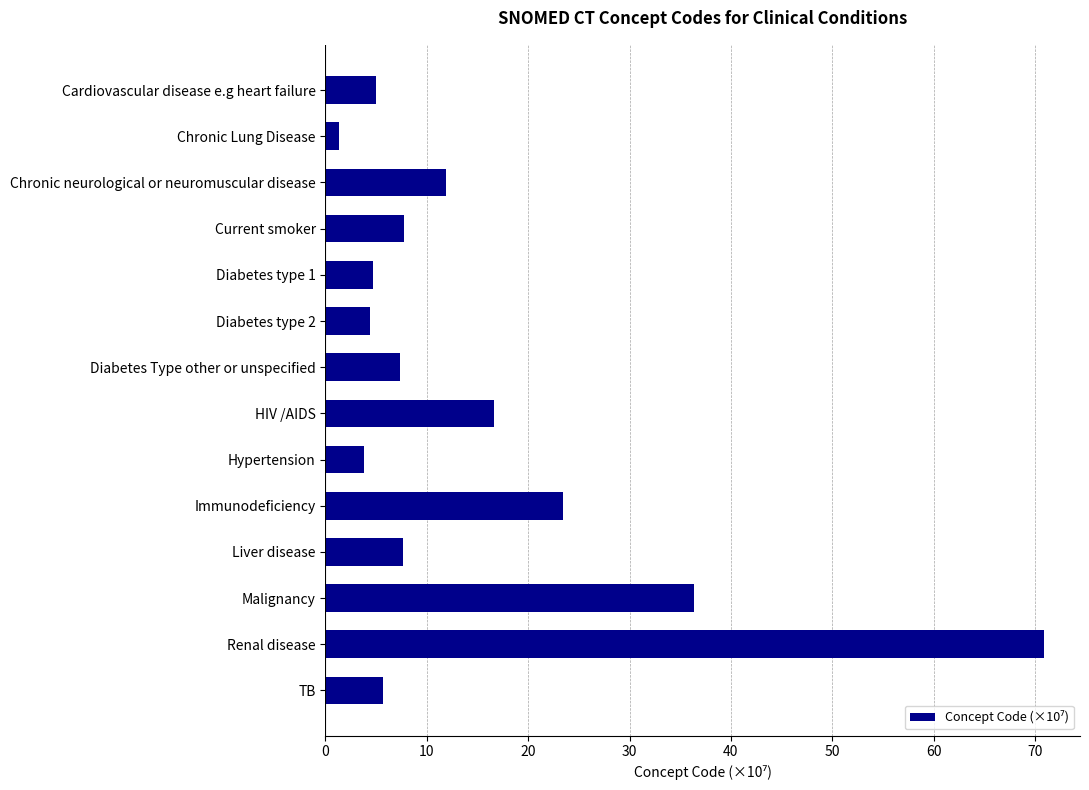

Which label corresponds to the largest value in the chart?

Renal disease